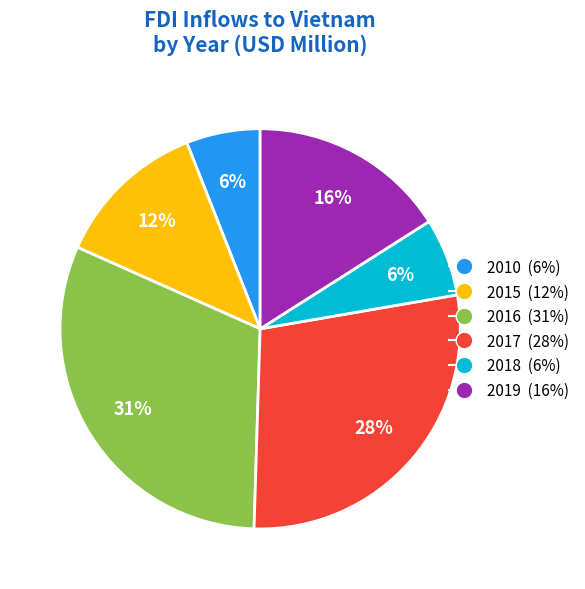

Does any single category account for the majority?

No